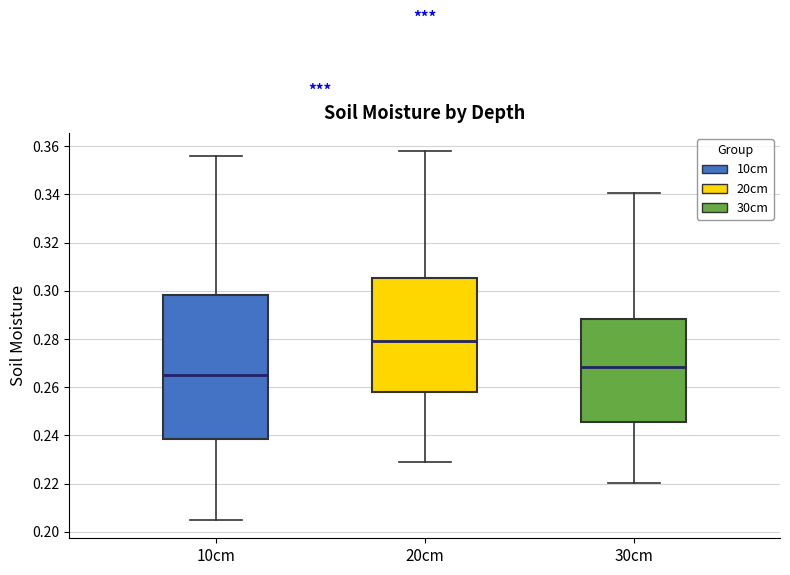

Comparing the boxes themselves (not the whiskers), which one is the tallest?

10cm